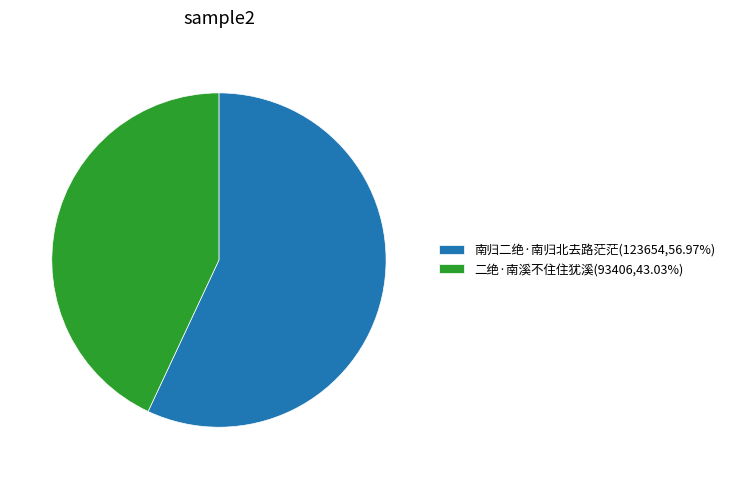

Combined, do 二绝·南溪不住住犹溪(93406,43.03%) and 南归二绝·南归北去路茫茫(123654,56.97%) account for over 50%?

Yes